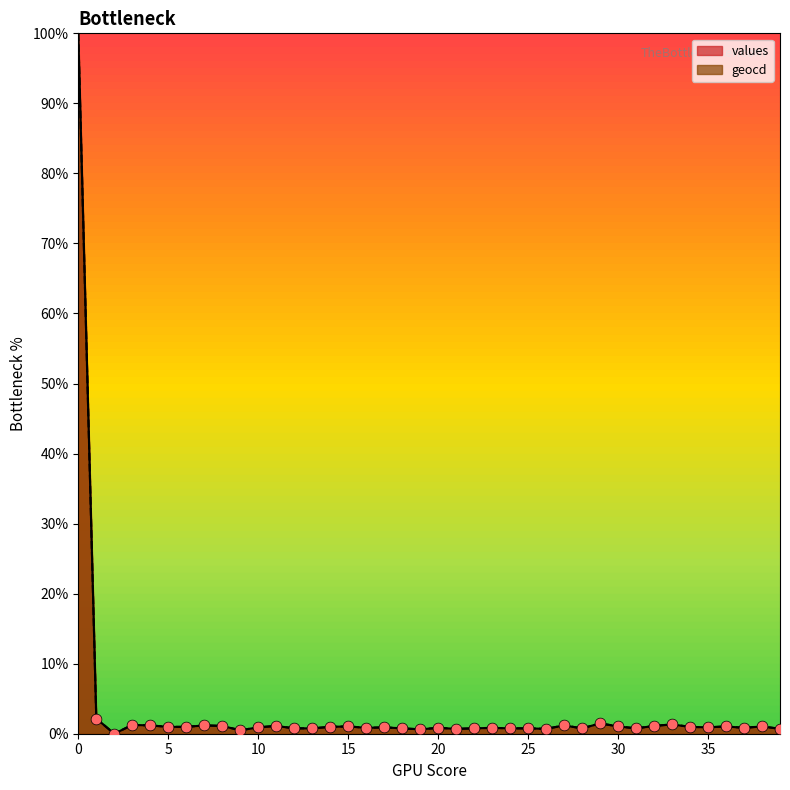

Is the value of geocd at 19 greater than the value of values at 17?

No